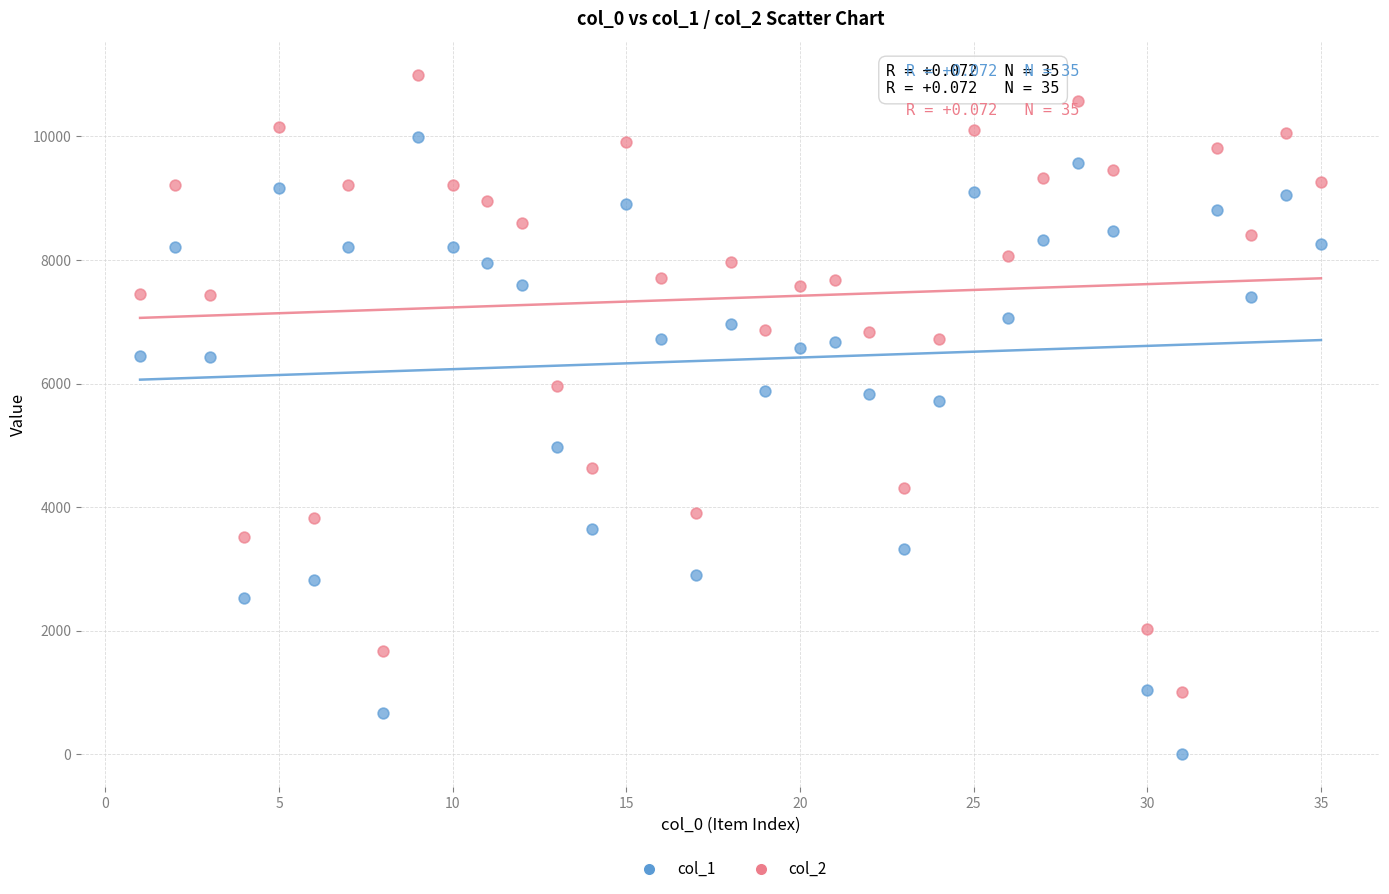

Which series contains the highest Y value?

col_2